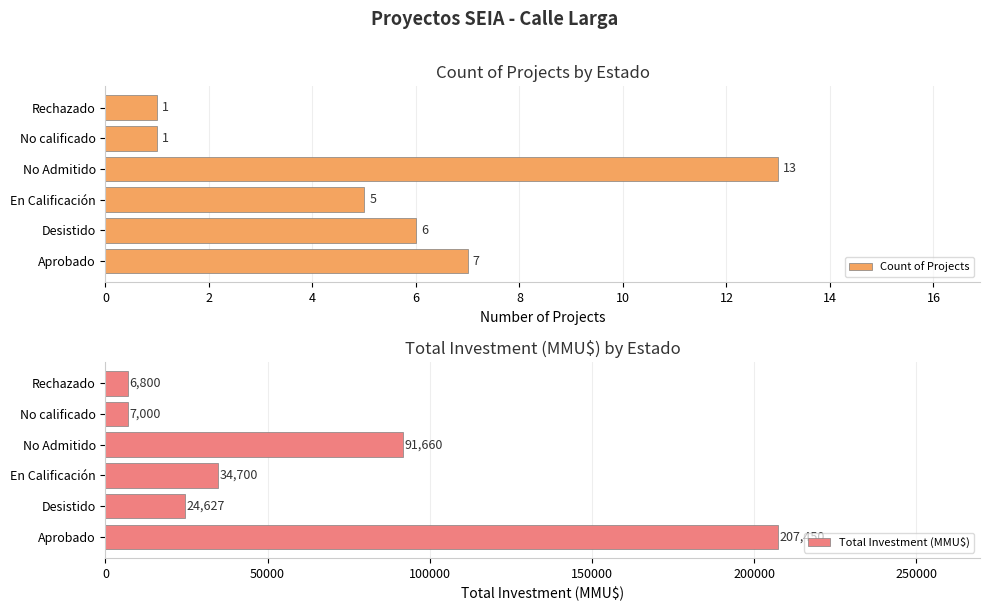

Rank the series by their maximum value, from highest to lowest.

Total Investment (MMU$), Count of Projects